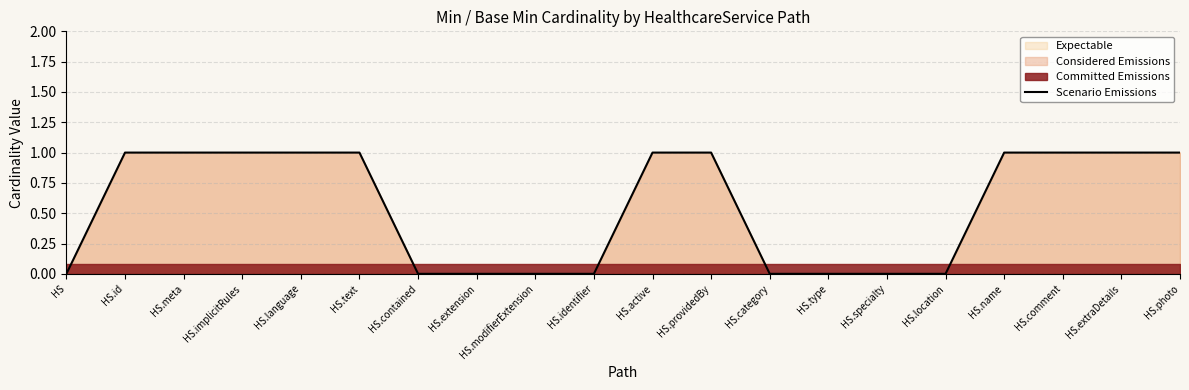

Count the number of categories in the chart.

20